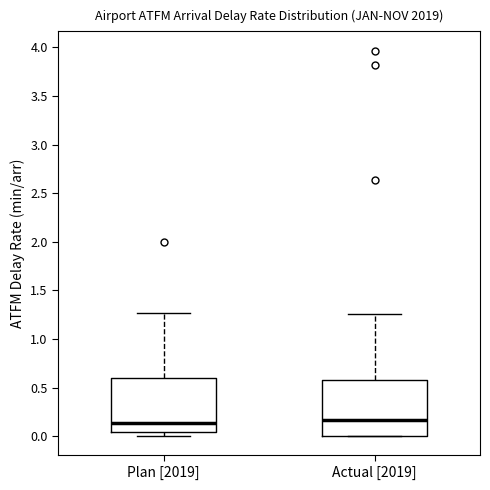

Reading left to right, read every box against the y-axis: the position of its median line, the range the box covers, and the ends of its whiskers. The values are not printed on the chart, so give them approximately, as read against the axis.

Plan [2019]: median 0.15, box 0.05 to 0.60, whiskers 0.00 to 1.25
Actual [2019]: median 0.15, box 0.00 to 0.60, whiskers 0.00 to 1.25